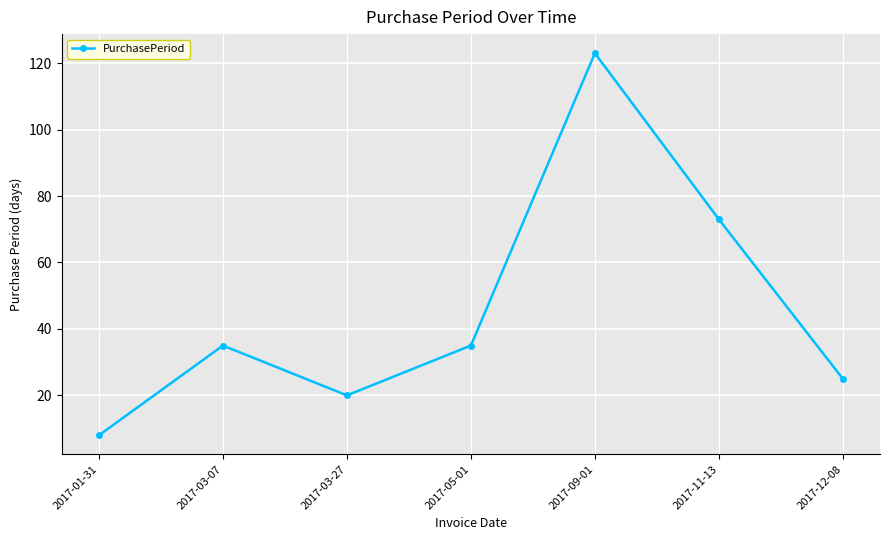

What is the approximate value at 2017-12-08, to the nearest 5?

25